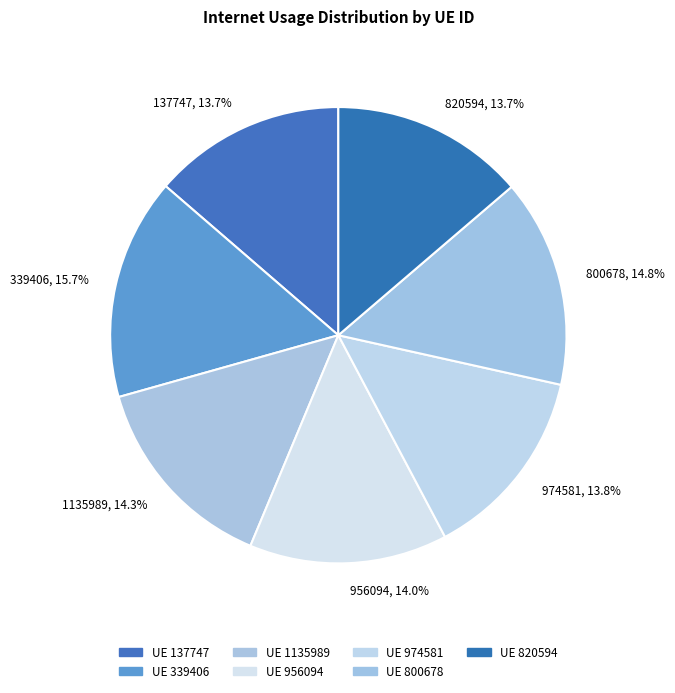

What portion of the pie excludes 137747?

86.3%